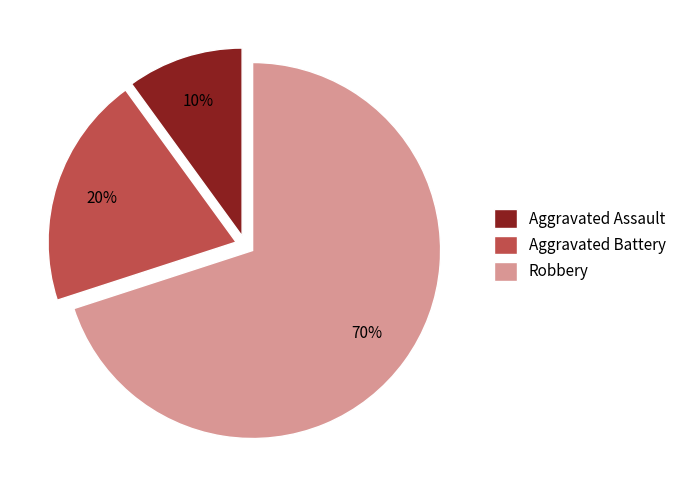

To the nearest percent, what portion does Aggravated Assault represent?

10%